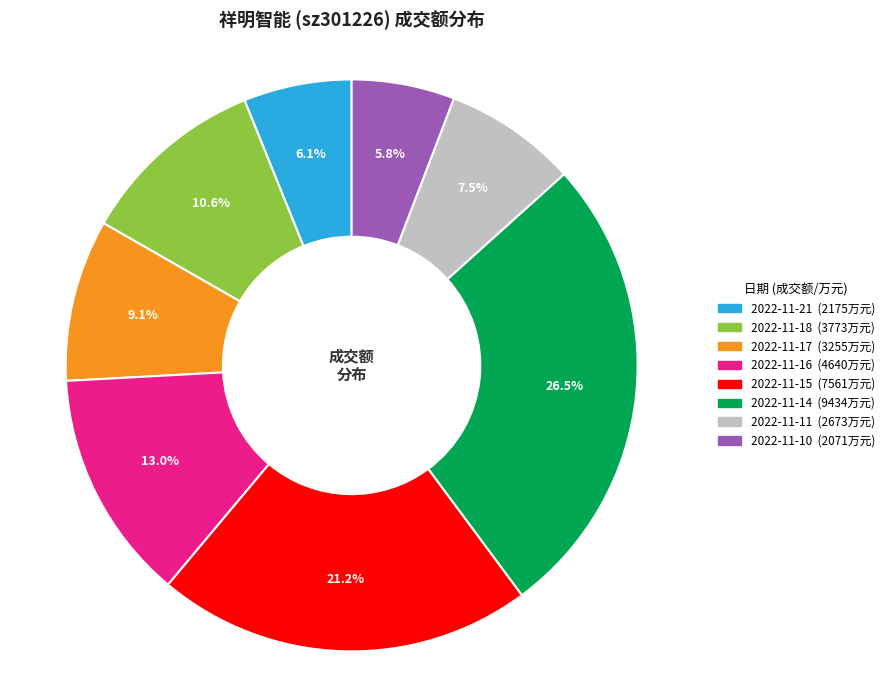

How many segments does this pie chart have?

8